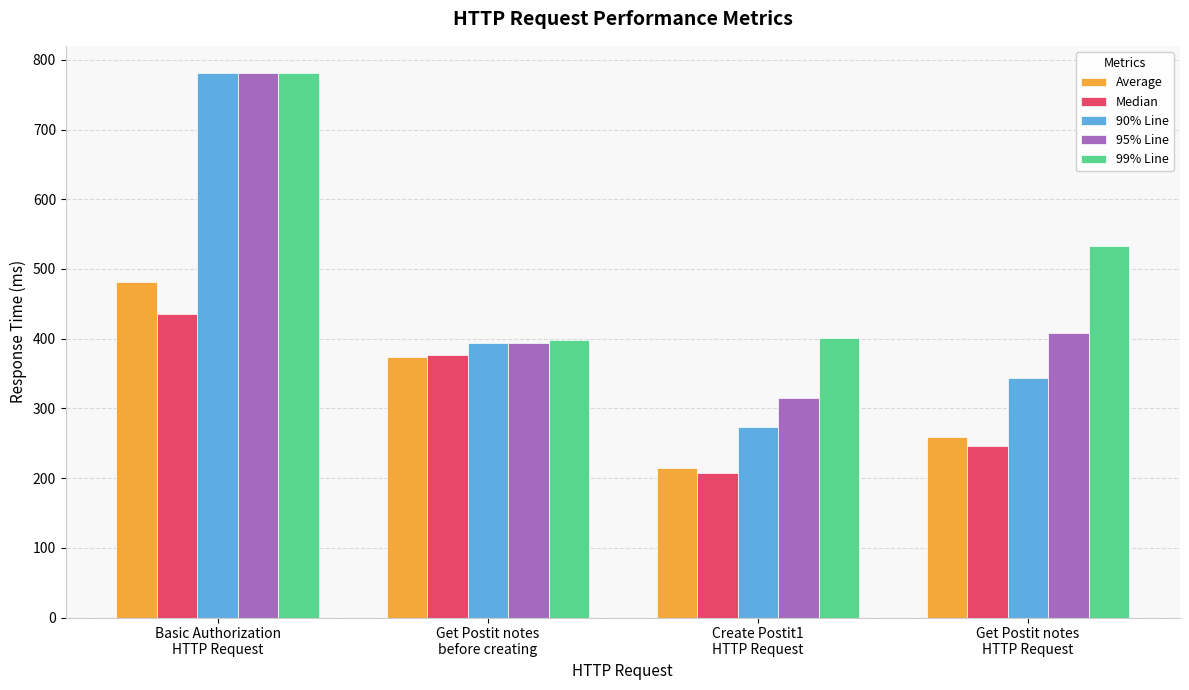

At how many categories does at least one series exceed 674?

1